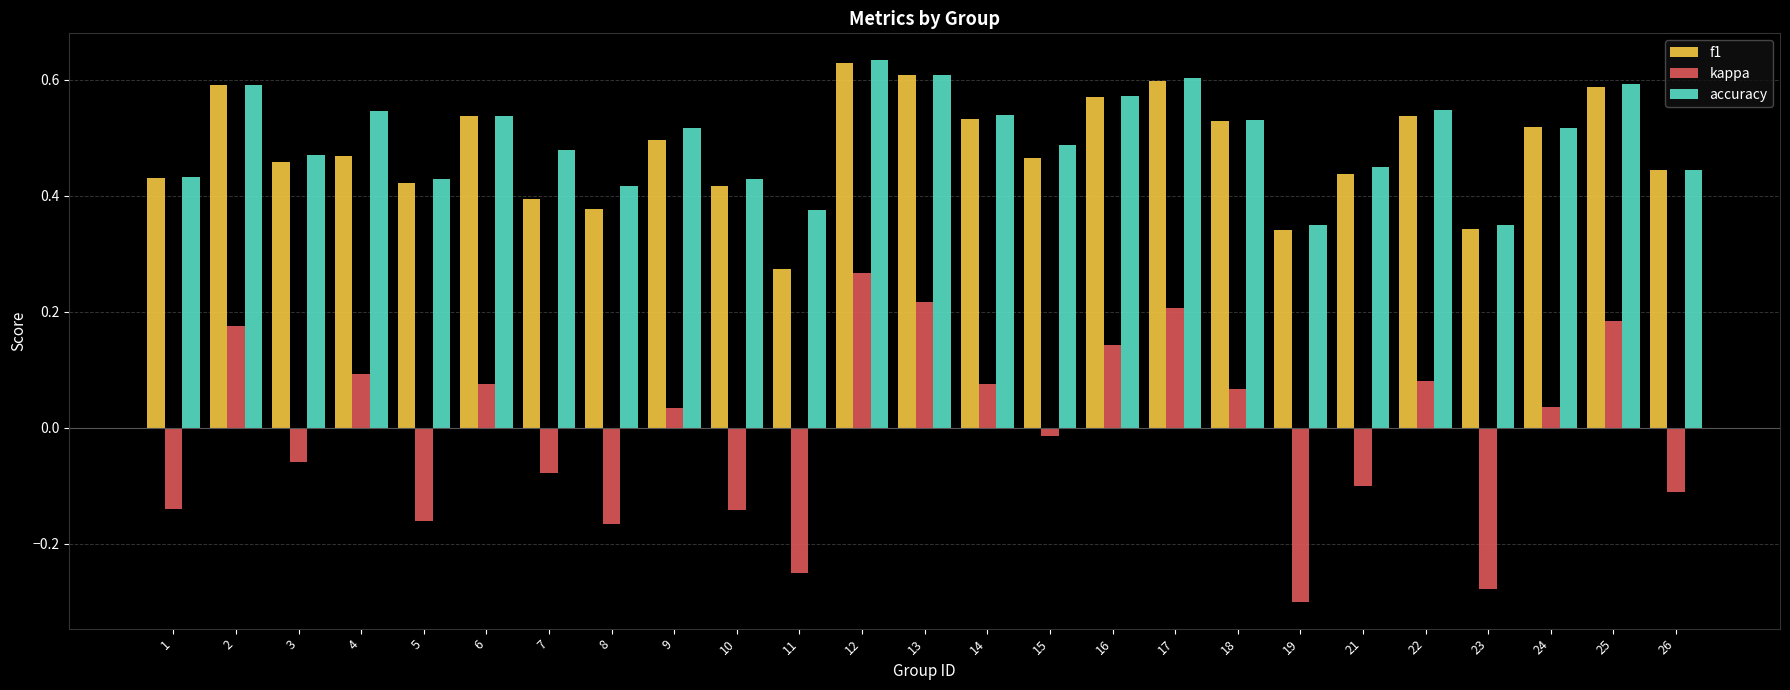

Which category has the highest value in the f1 series?

12